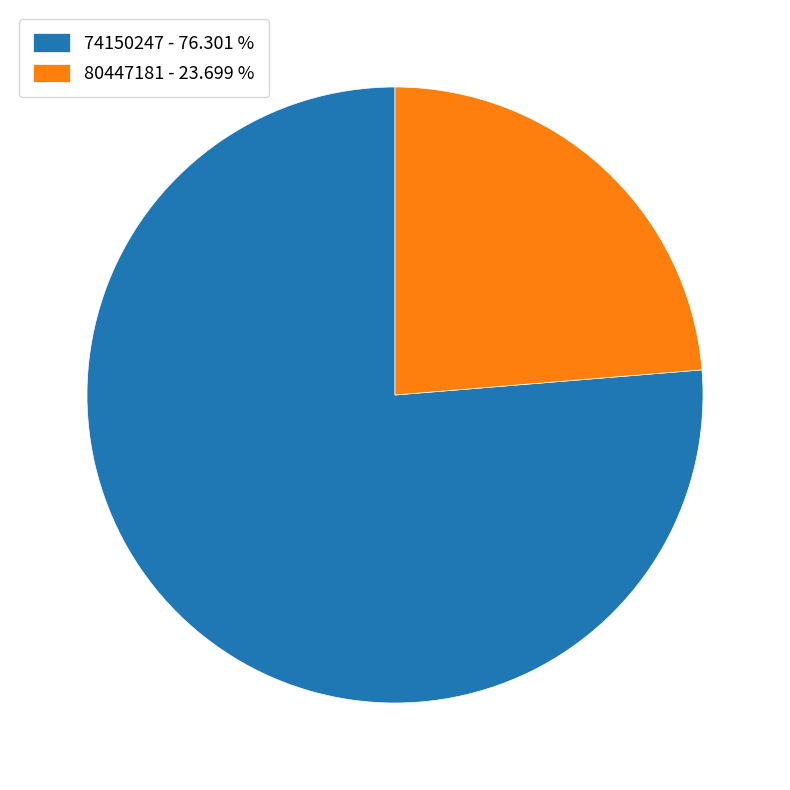

What is the ratio of the value at 80447181 to the value at 74150247?

0.3